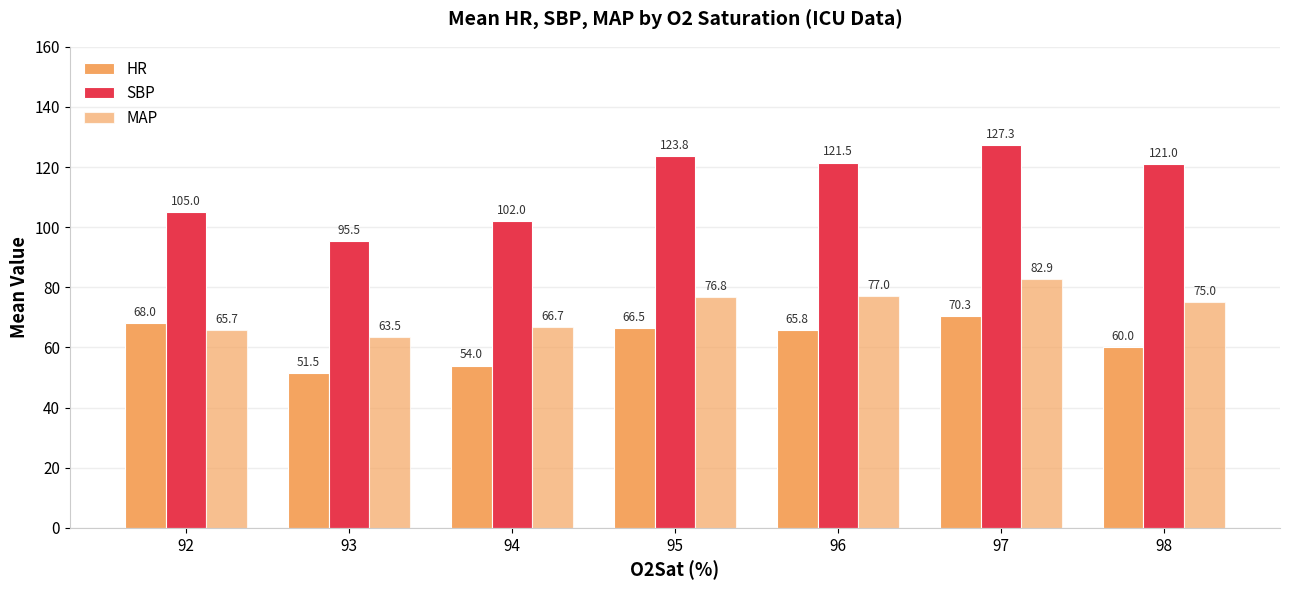

Which category has the highest value across all series?

97